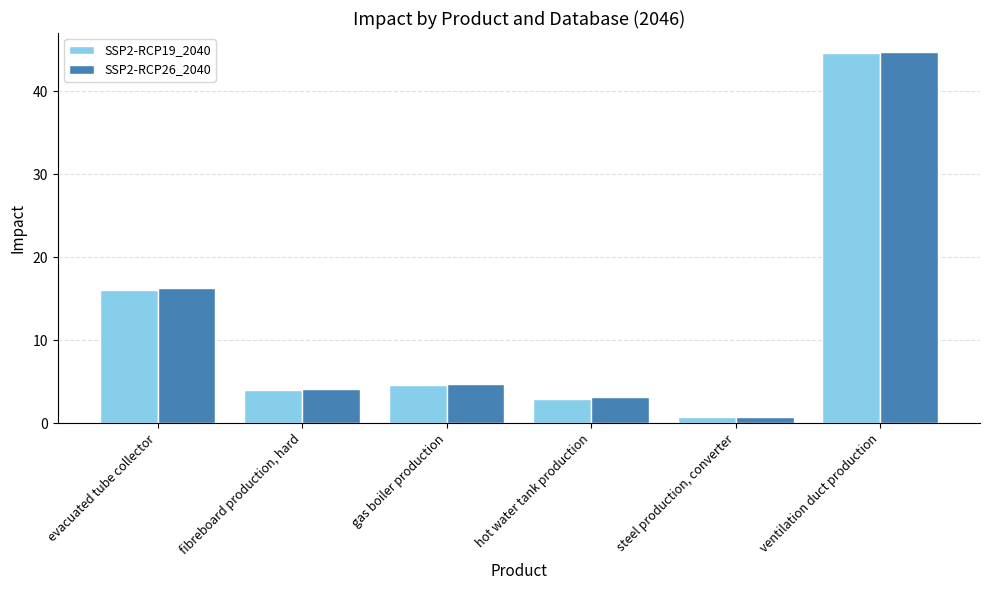

Rank the categories by SSP2-RCP26_2040 value from lowest to highest.

steel production, converter, hot water tank production, fibreboard production, hard, gas boiler production, evacuated tube collector, ventilation duct production